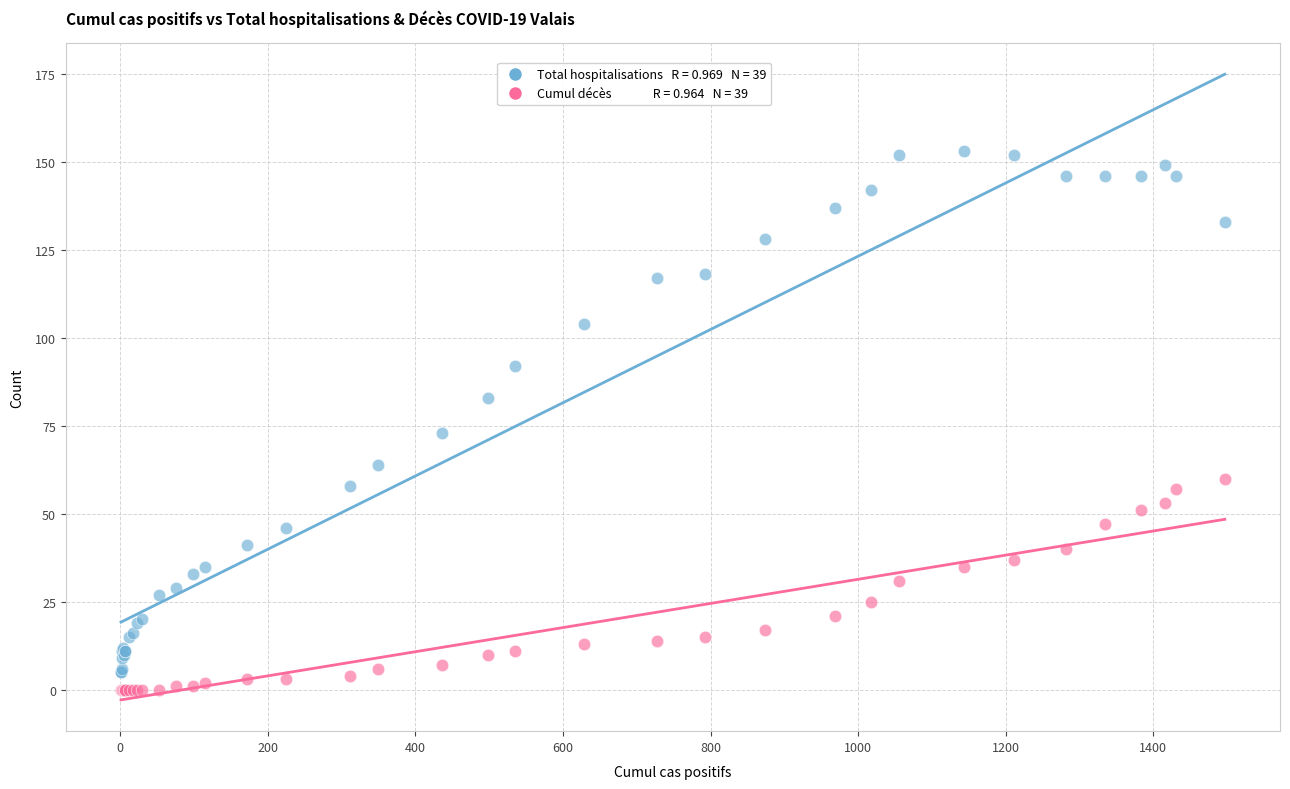

Across all series, what Y value is closest to 76?

73